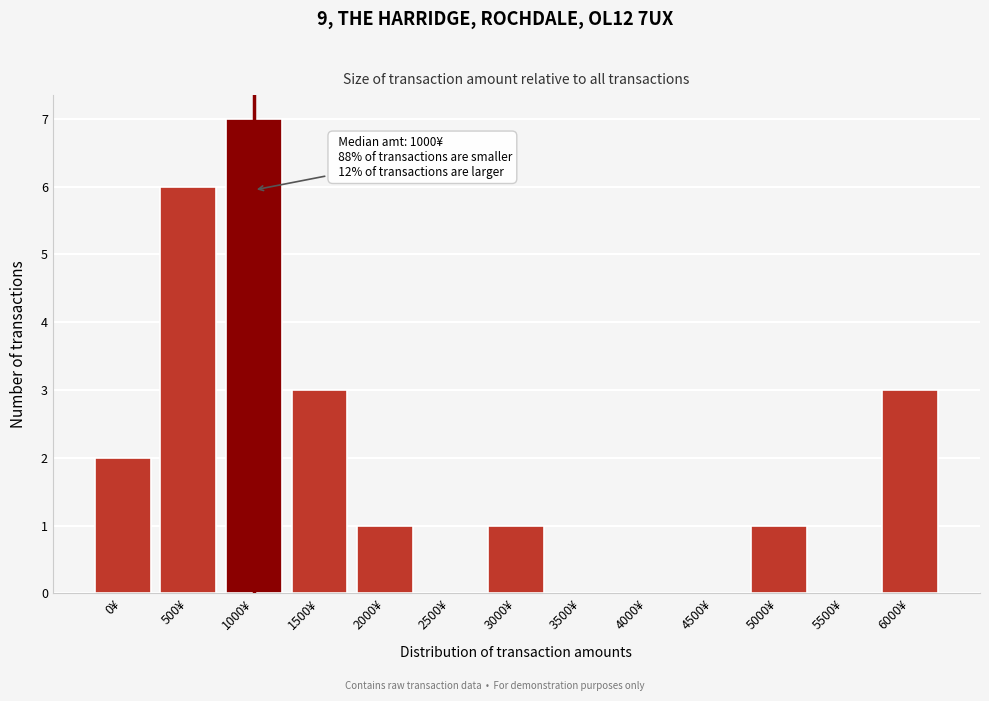

Reading left to right, what are all the values shown in this chart?

0¥=2	500¥=6	1000¥=7	1500¥=3	2000¥=1	2500¥=0	3000¥=1	3500¥=0	4000¥=0	4500¥=0	5000¥=1	5500¥=0	6000¥=3